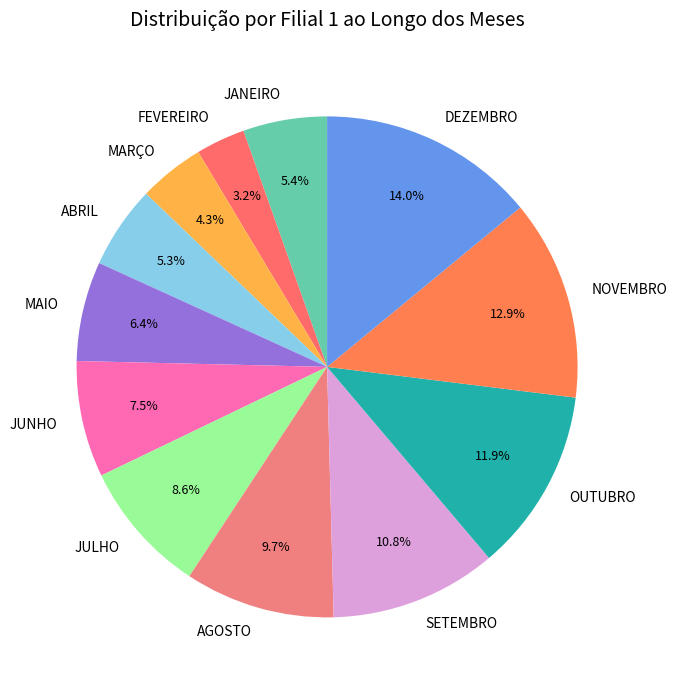

What percentage is the SETEMBRO slice, to the nearest percent?

11%